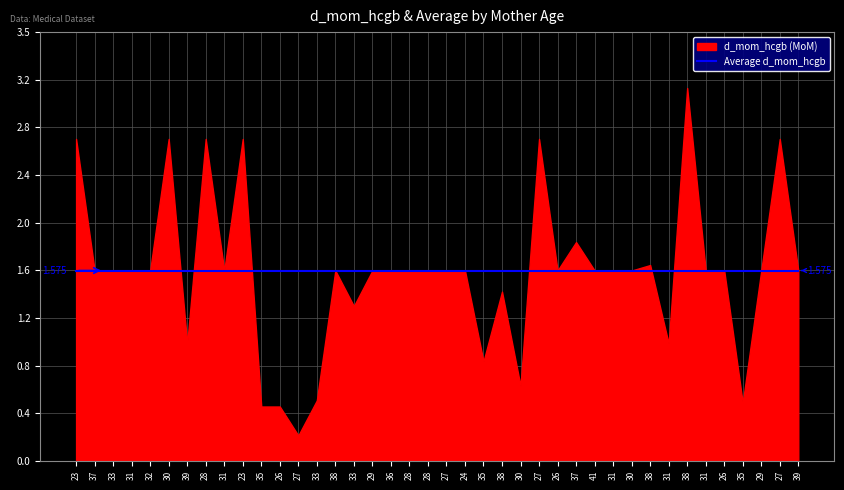

What is the difference between the second highest and minimum values?

2.5